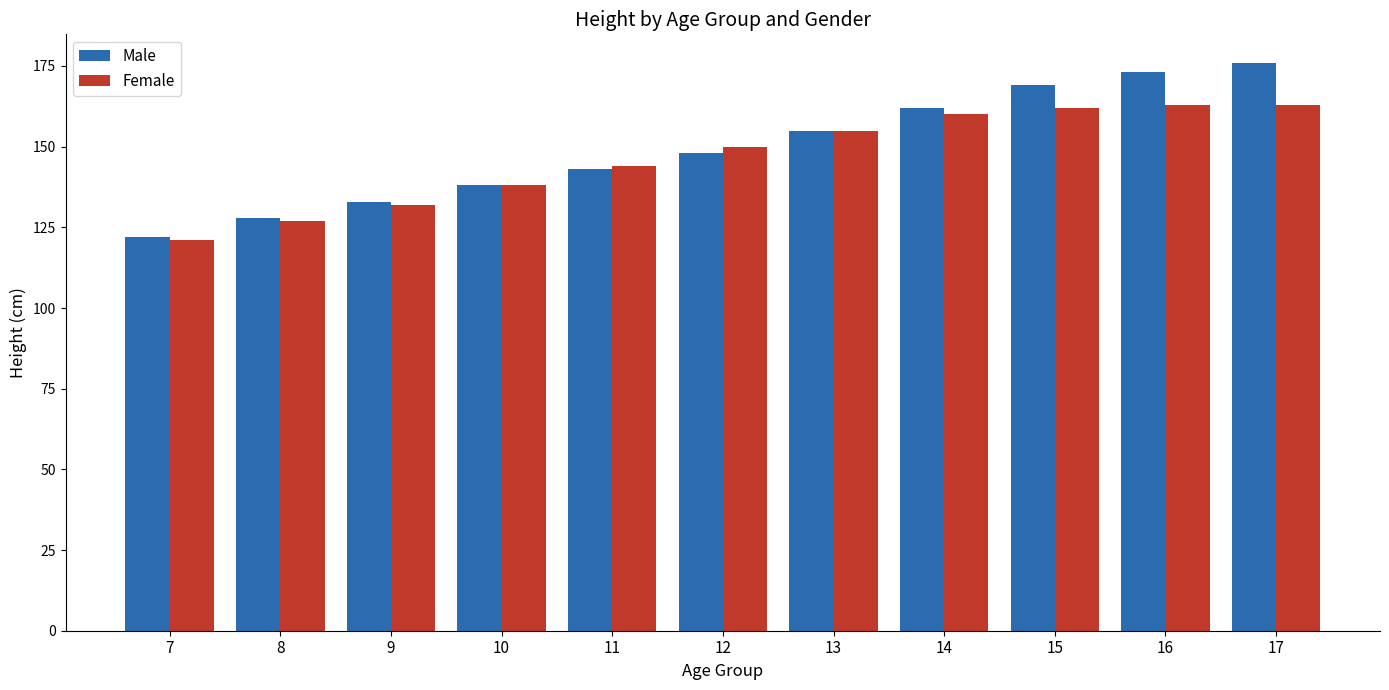

What is the sum of all Male values?

1647